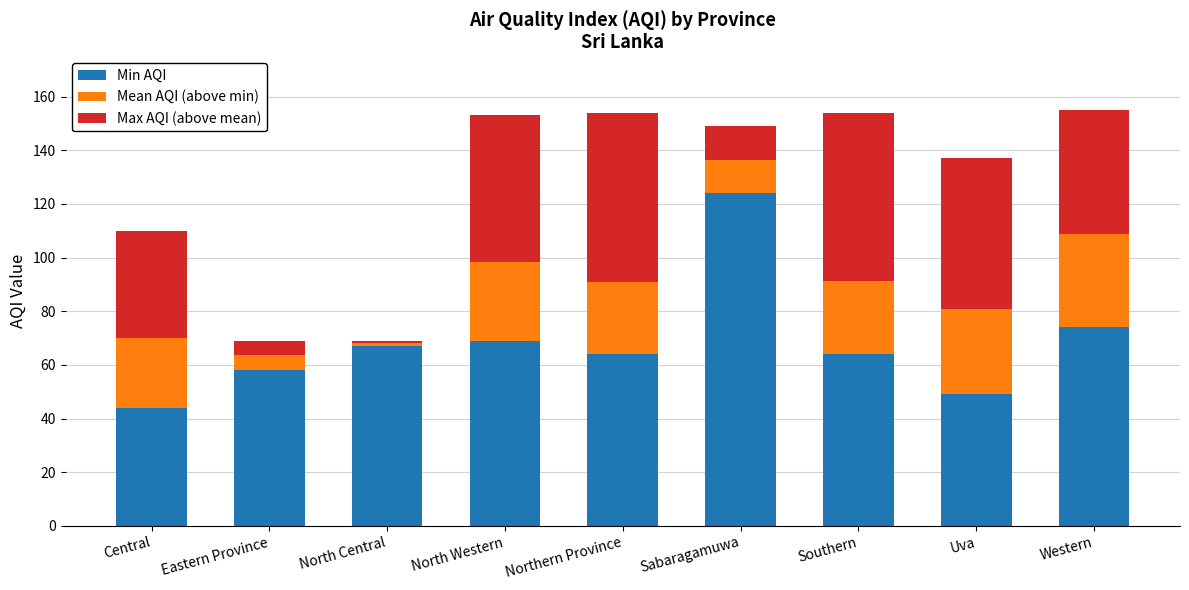

What is the approximate value of Min AQI at North Western?

69.0